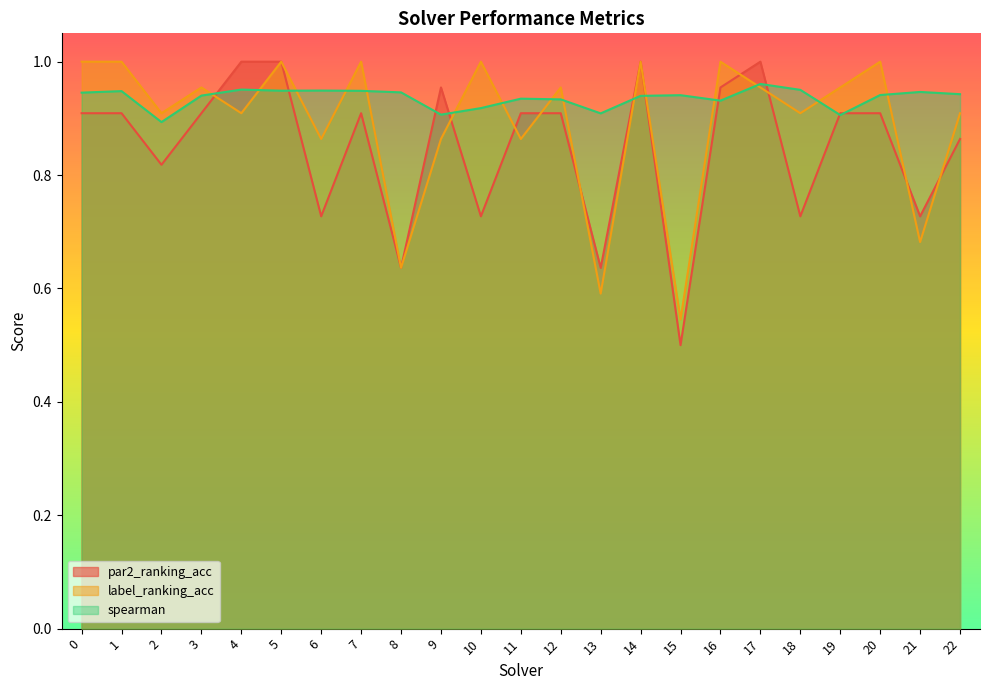

Is it true that spearman equals 0.4 at 10?

False